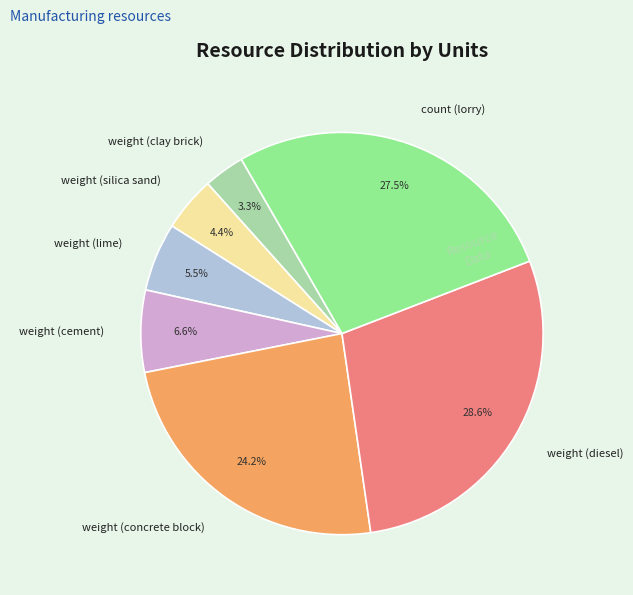

The count (lorry) slice represents 18% of the pie. True or false?

False